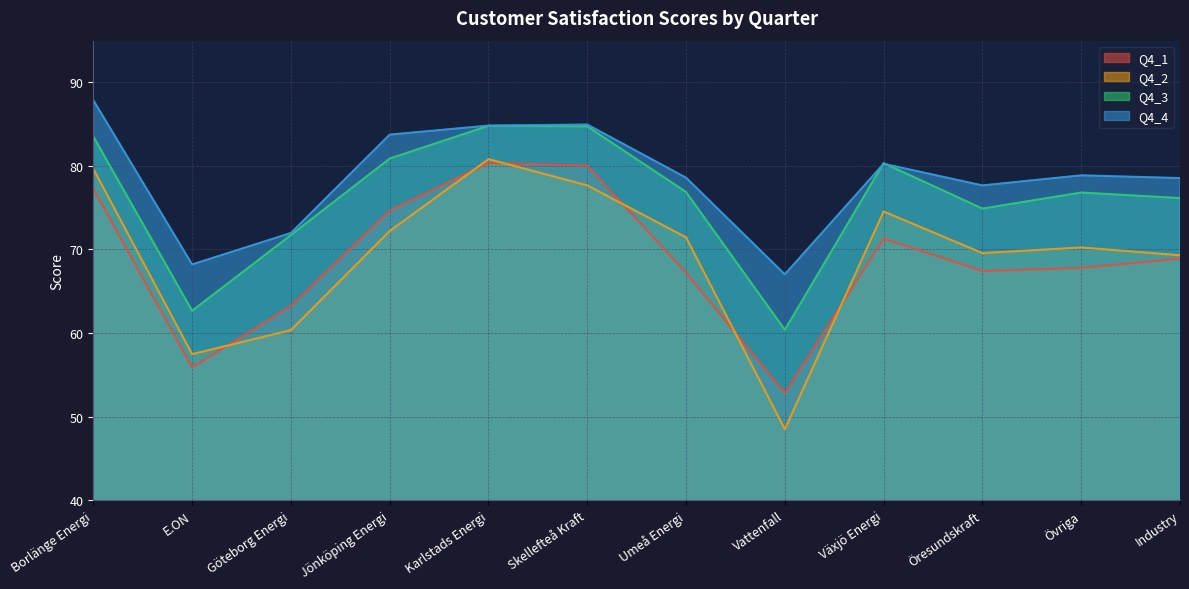

How many data points in Q4_1 are less than 68?

6